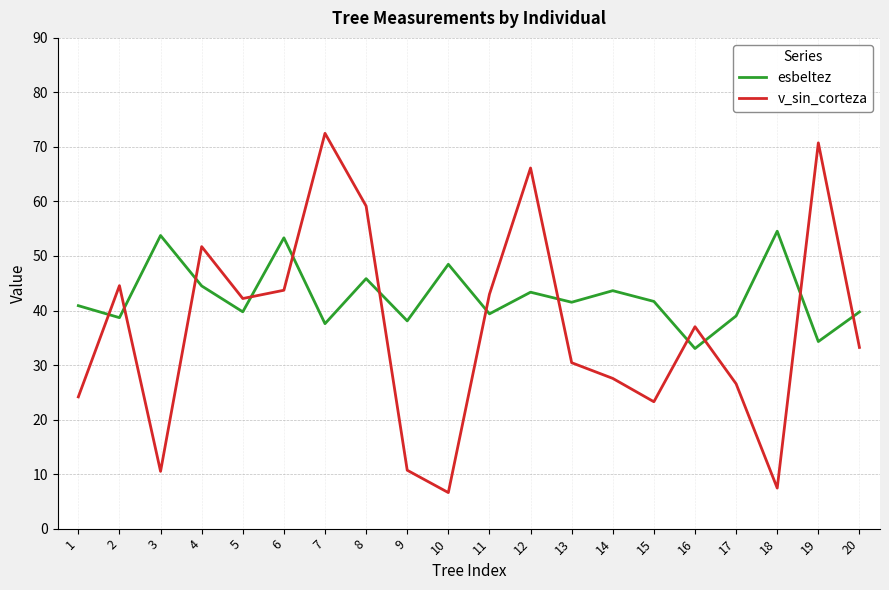

What is the difference between the maximum and minimum values in the v_sin_corteza series?

65.9